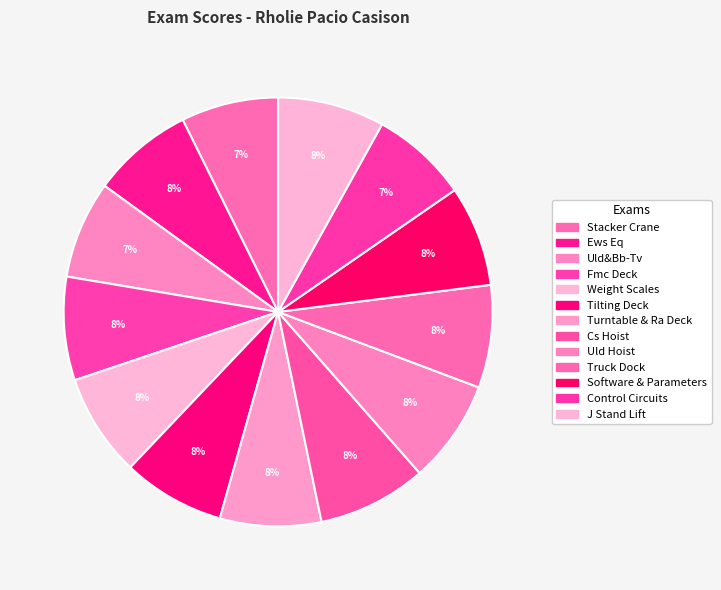

What percentage do Weight Scales and Fmc Deck together represent?

15.5%